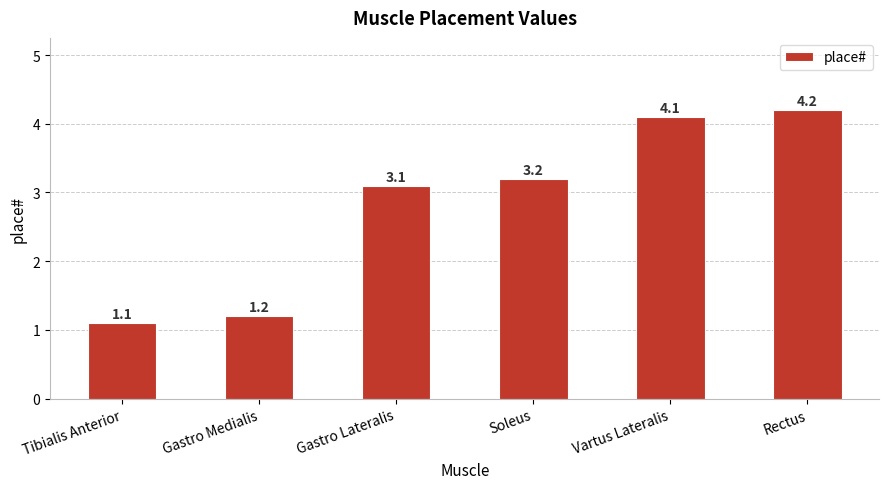

Between Gastro Medialis and Rectus, which is larger?

Rectus